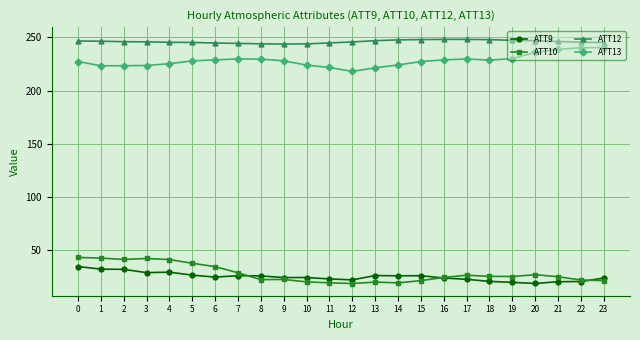

The ATT13 series shows 228.8 at 6. True or false?

True